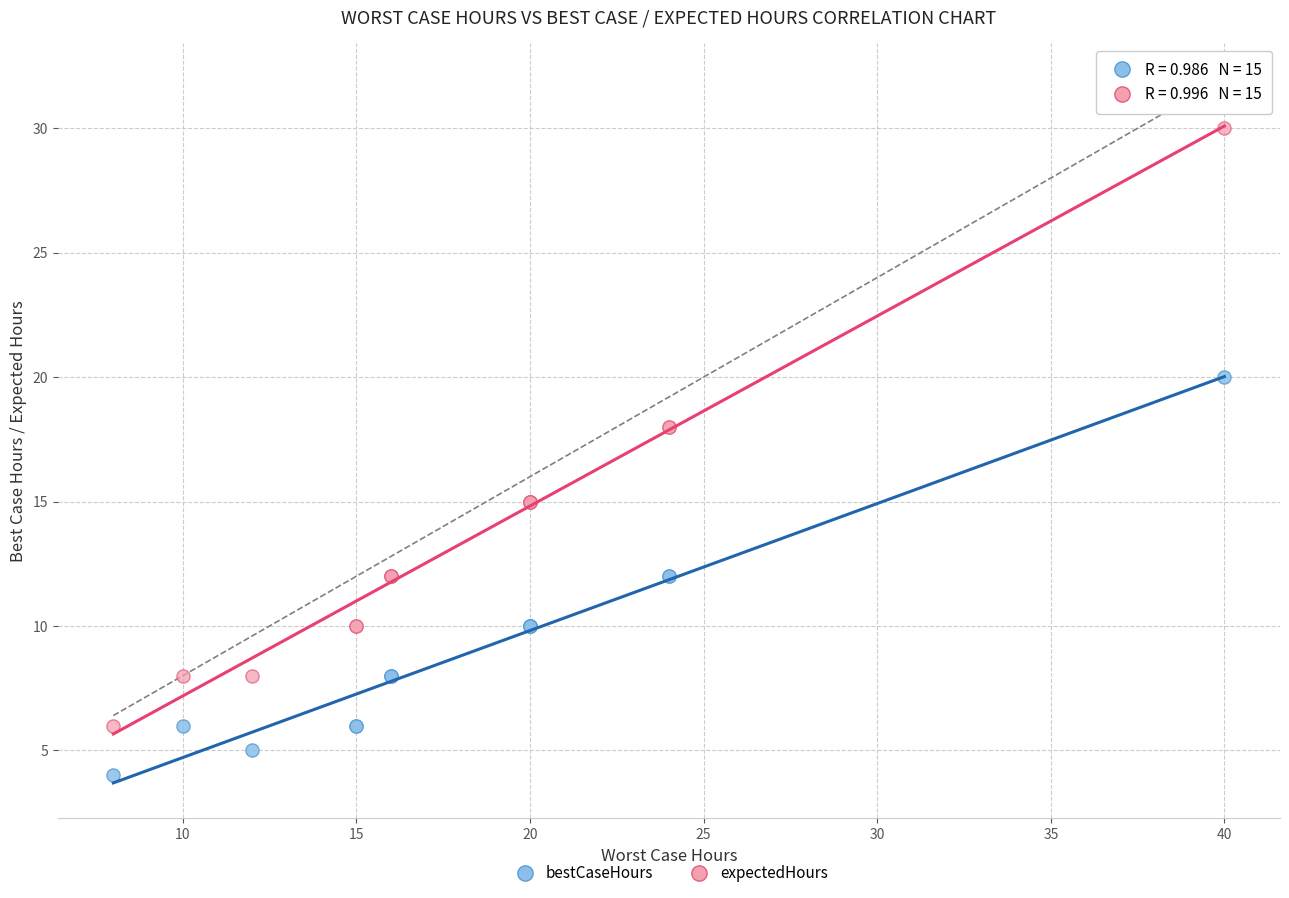

Which series reaches the minimum Y coordinate?

bestCaseHours